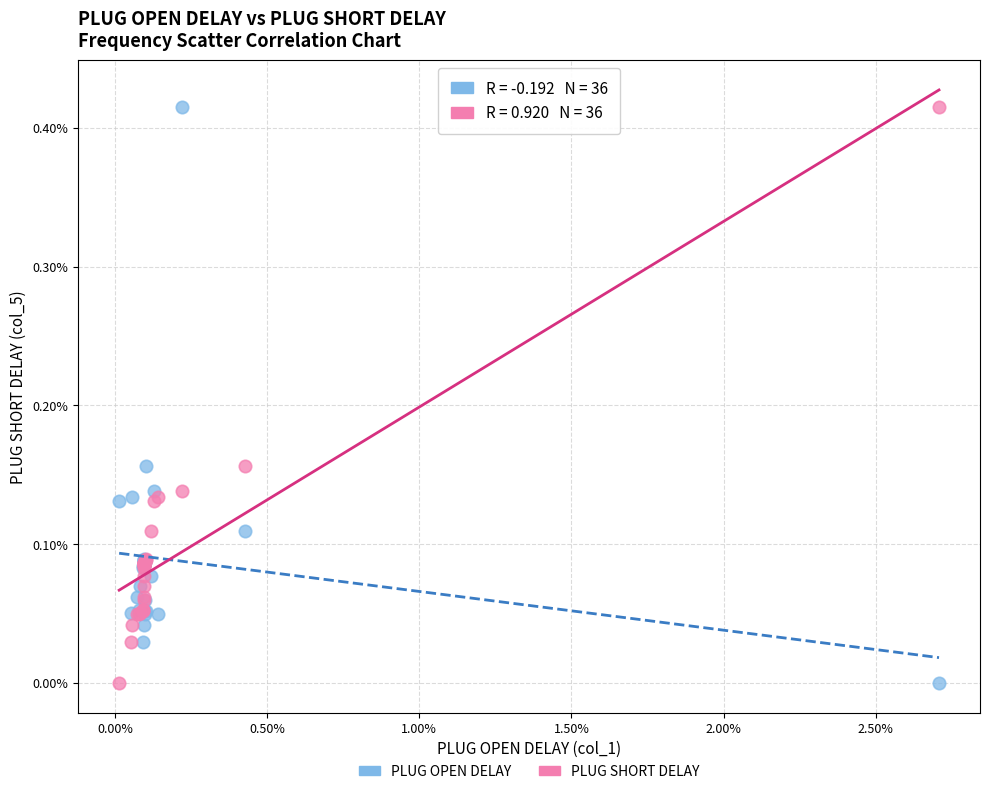

What are all the series names shown in the legend?

PLUG OPEN DELAY, PLUG SHORT DELAY